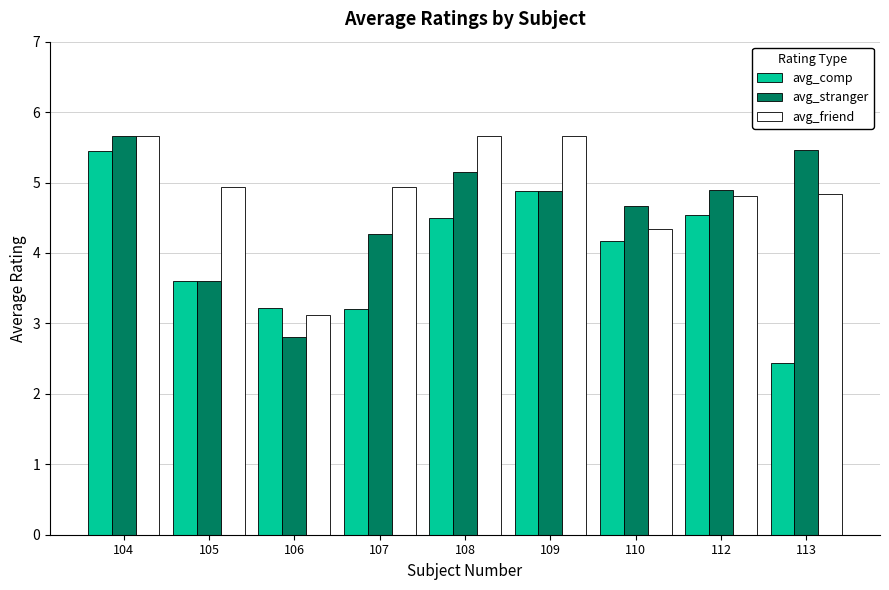

At which label does avg_stranger reach its minimum?

106